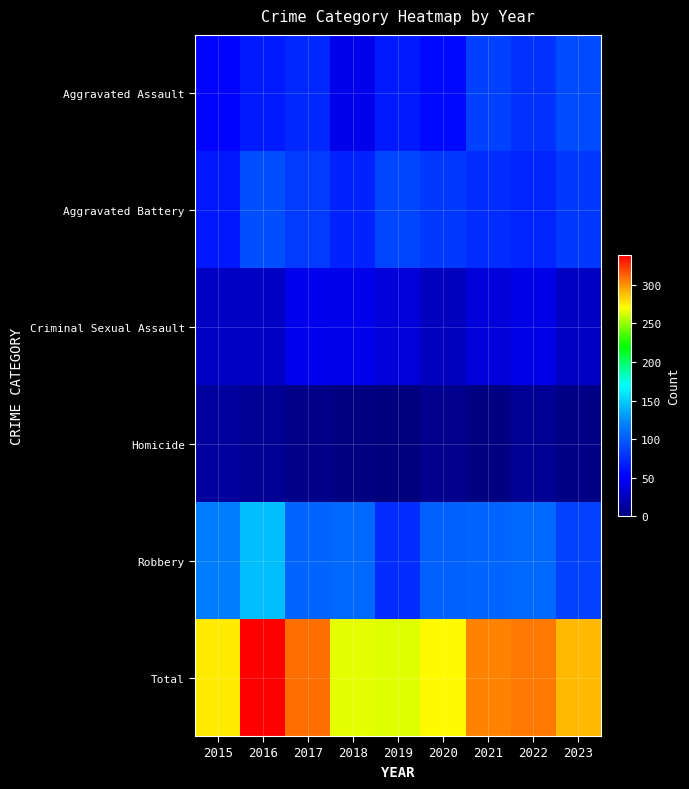

How many data points does each series have?

9